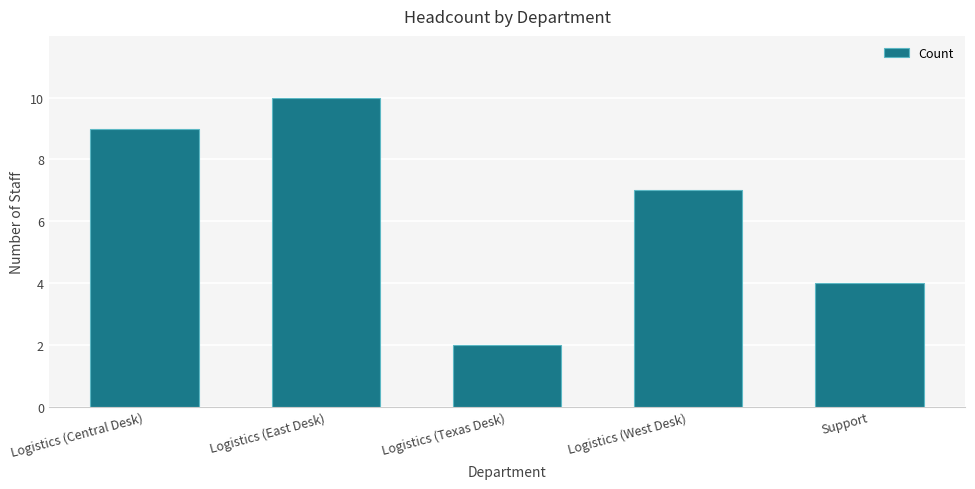

Reading left to right, list all the values displayed in this chart.

9	10	2	7	4